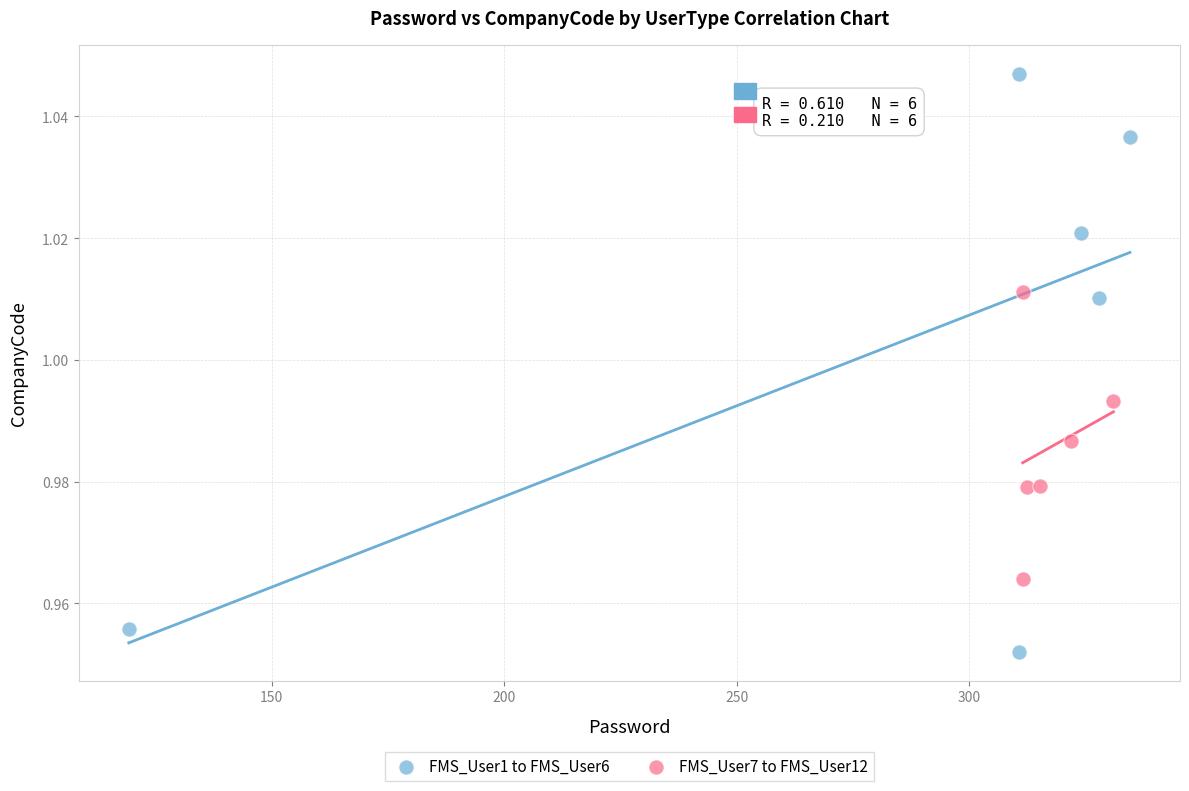

Which series reaches the minimum Y coordinate?

FMS_User1 to FMS_User6